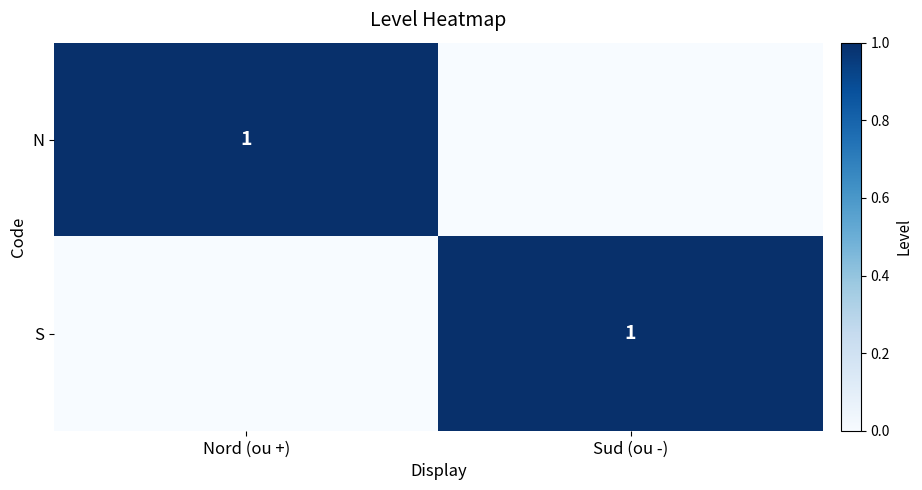

The value of N at Nord (ou +) is 2. True or false?

False